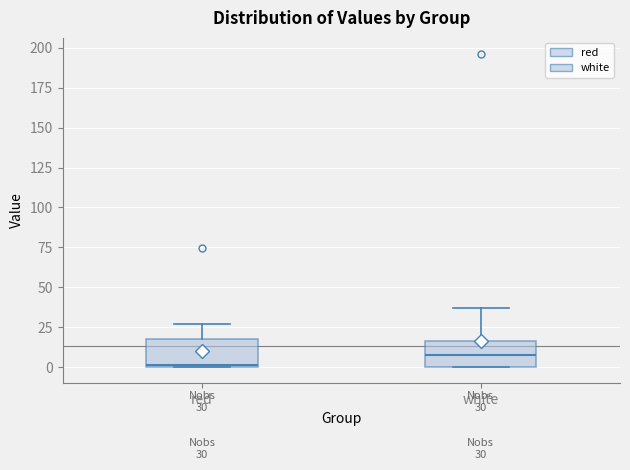

Which box has the highest median line?

white